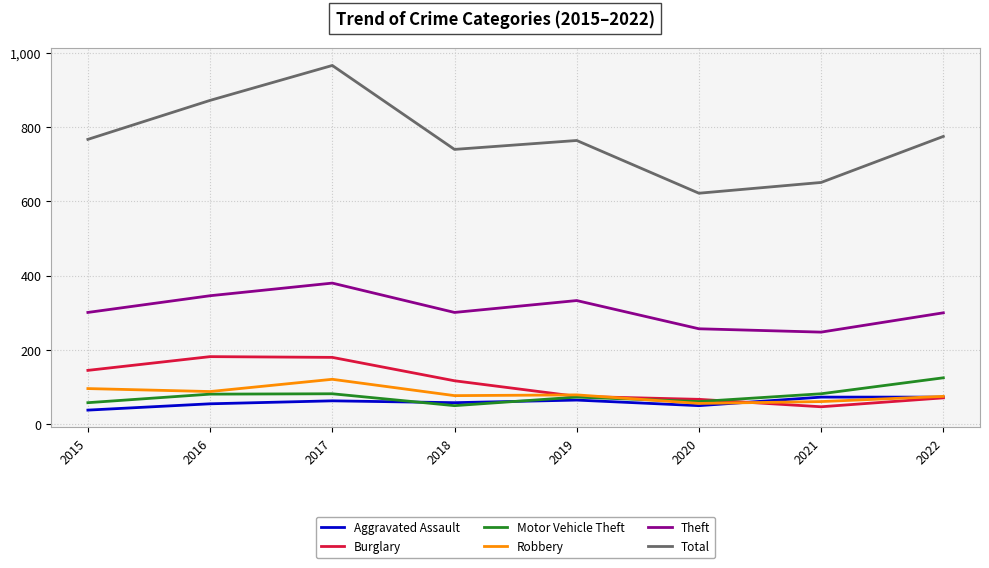

Where is the first local maximum for Robbery?

2017